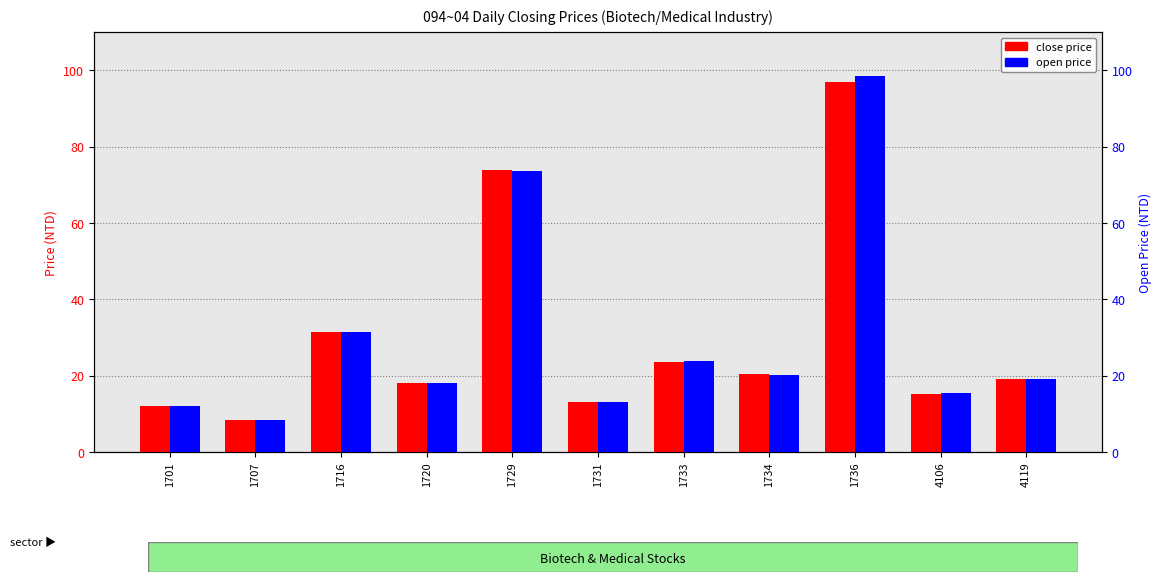

How many bars are there in each group?

2